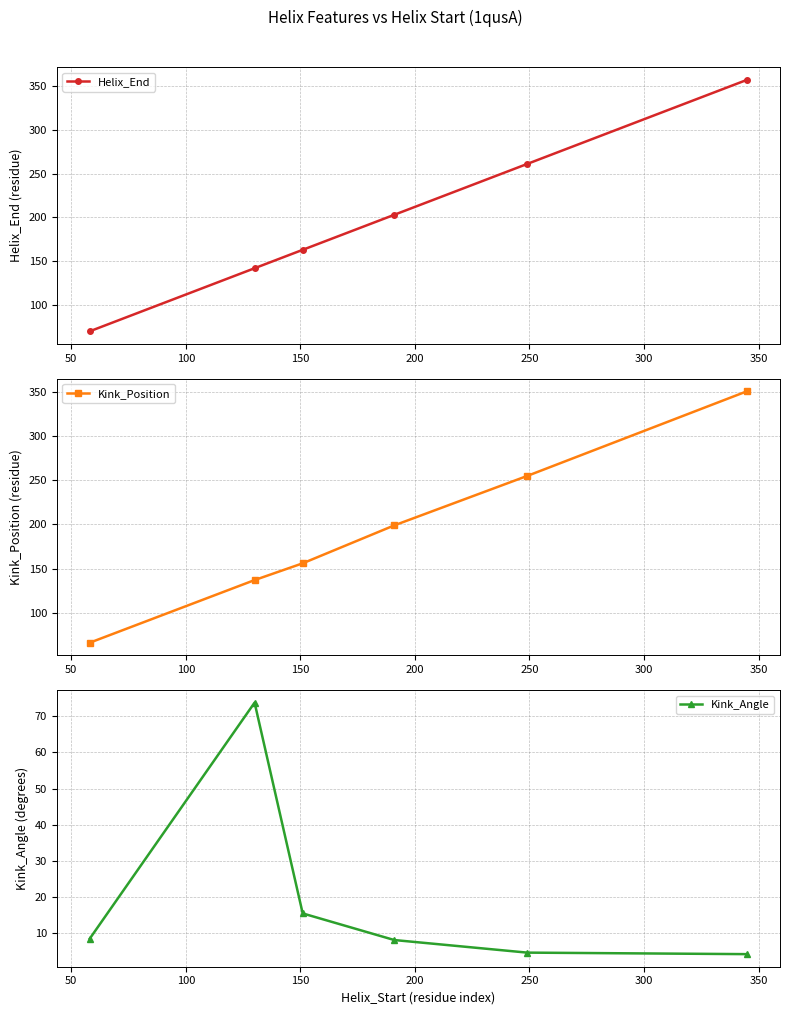

What is the maximum value for Helix_End?

357